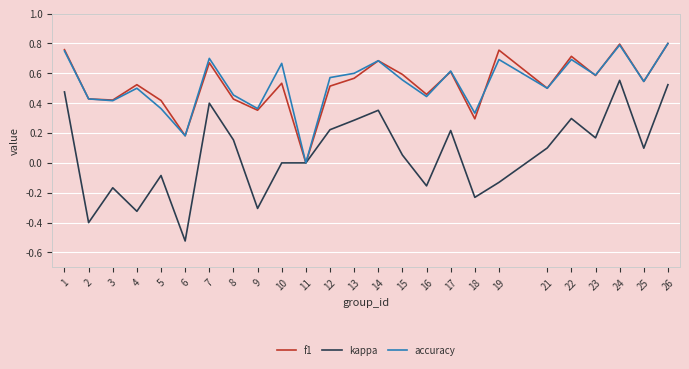

Where is accuracy nearest to the value 0?

11